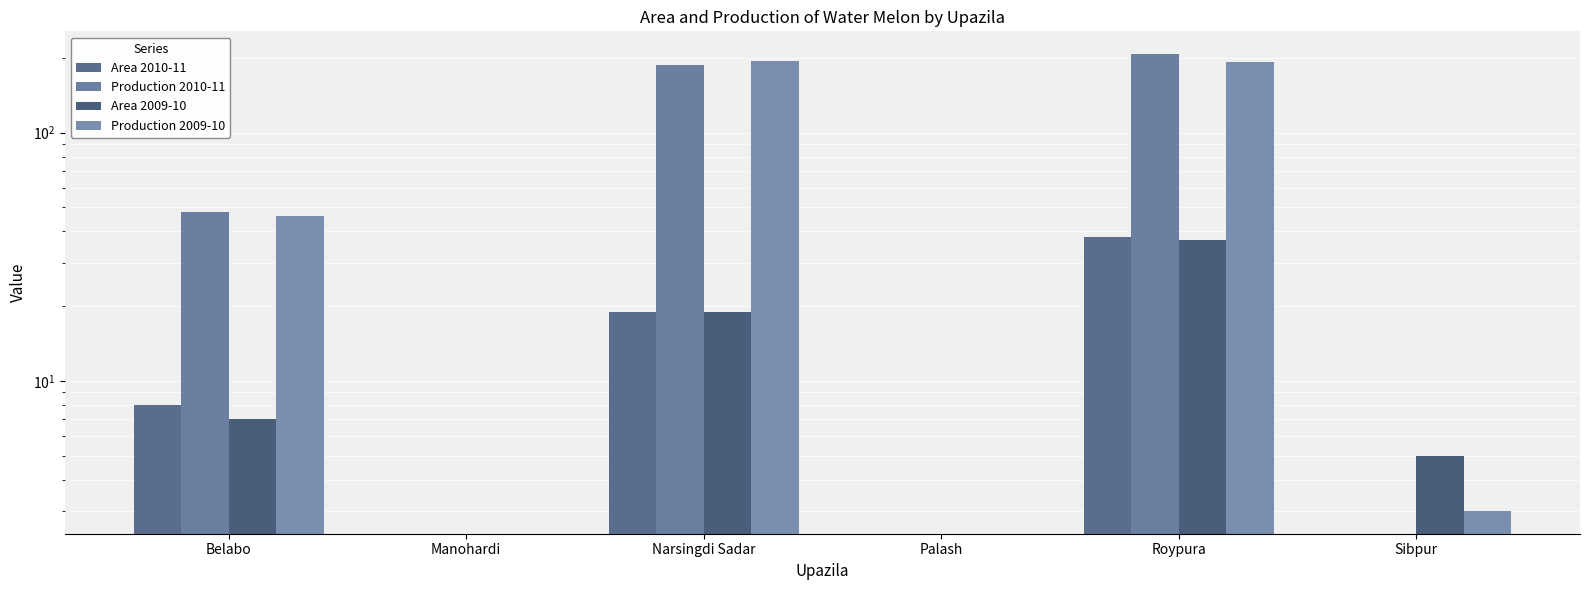

Rank the series at Manohardi from lowest to highest value.

Area 2010-11, Production 2010-11, Area 2009-10, Production 2009-10